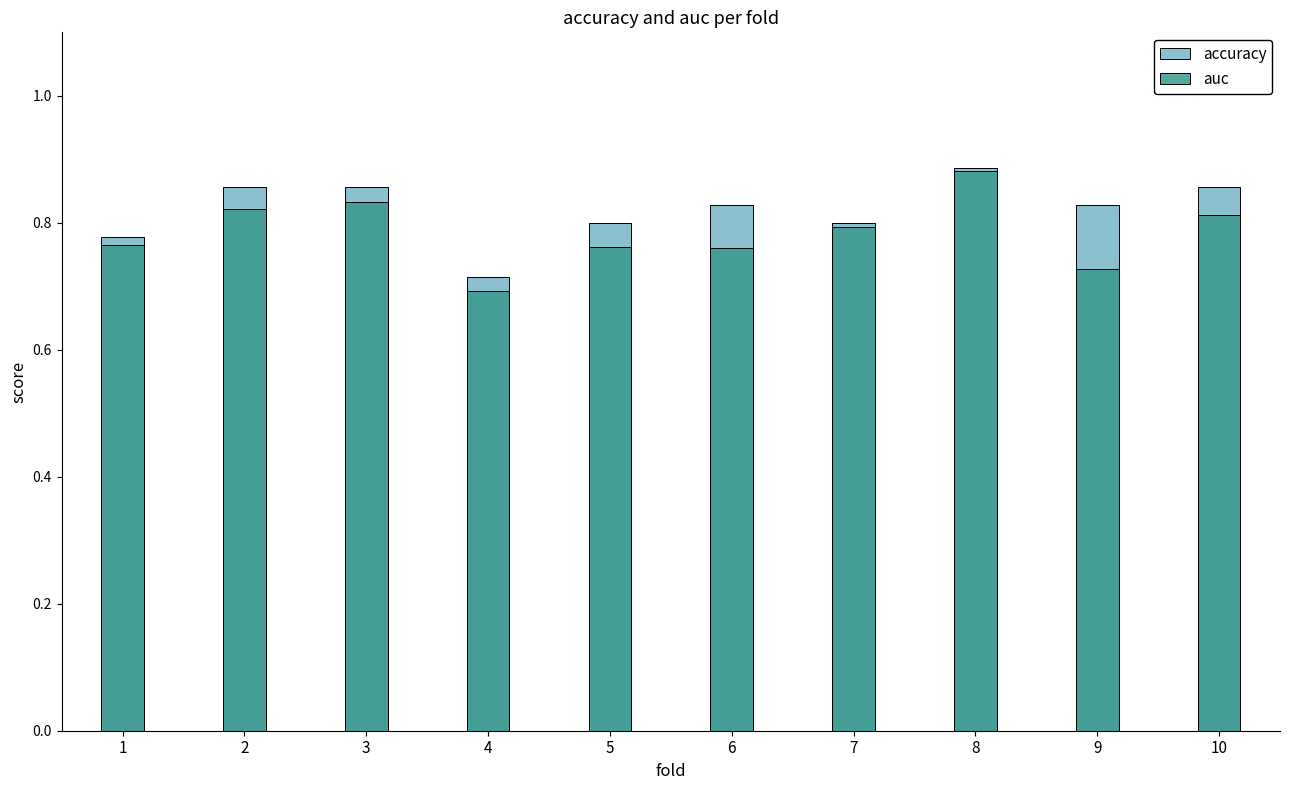

The value of auc at 8 is 0.9. True or false?

True